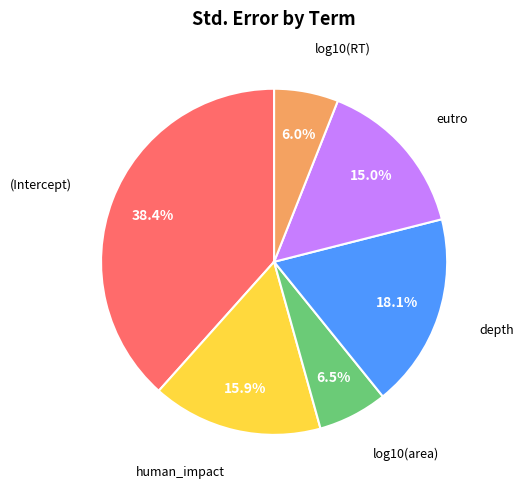

To the nearest percent, what portion does log10(RT) represent?

6%